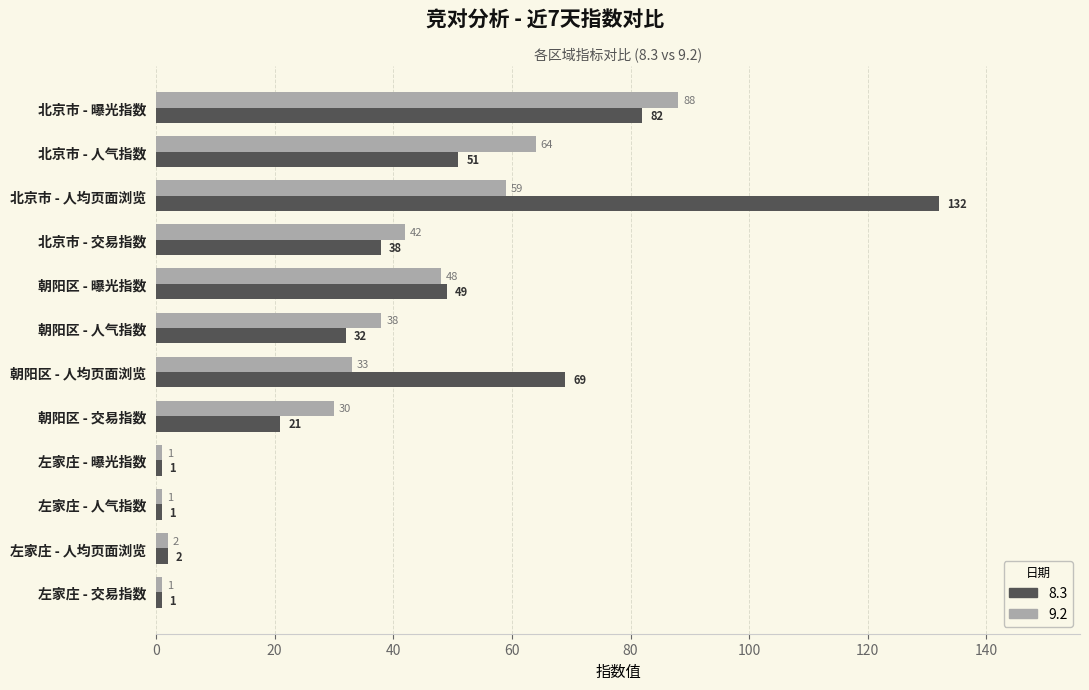

What is the difference between the highest and lowest values at 北京市 - 交易指数?

4